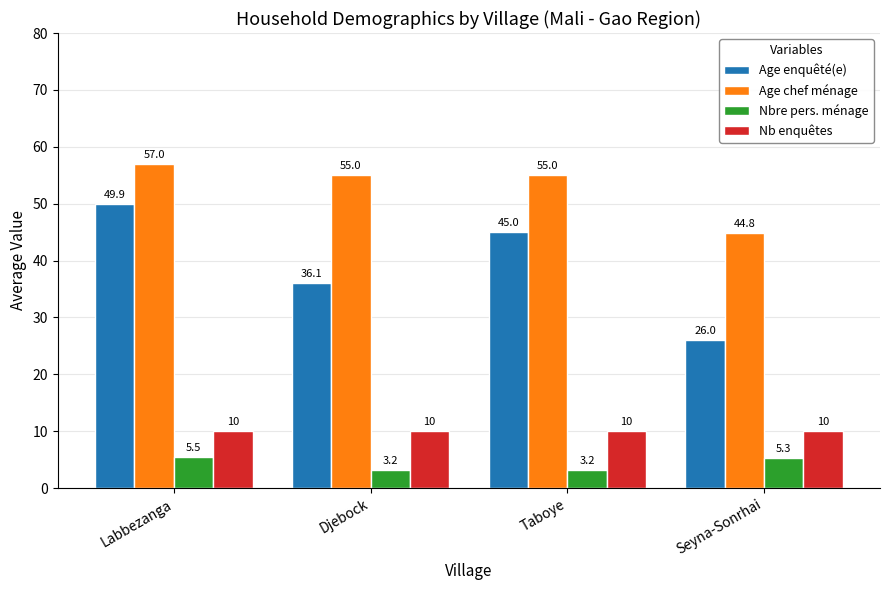

What is the label of the 4th bar from the right?

Labbezanga